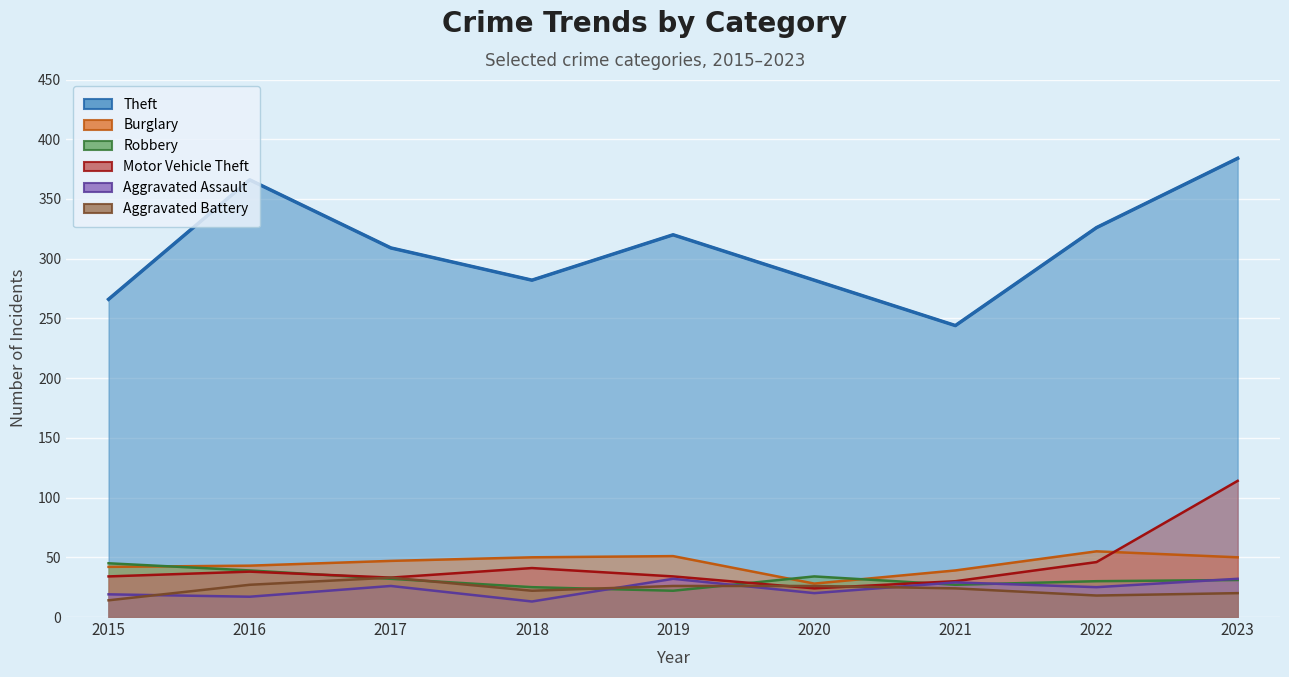

In Motor Vehicle Theft, how many points are lower than both neighbors (excluding endpoints)?

2